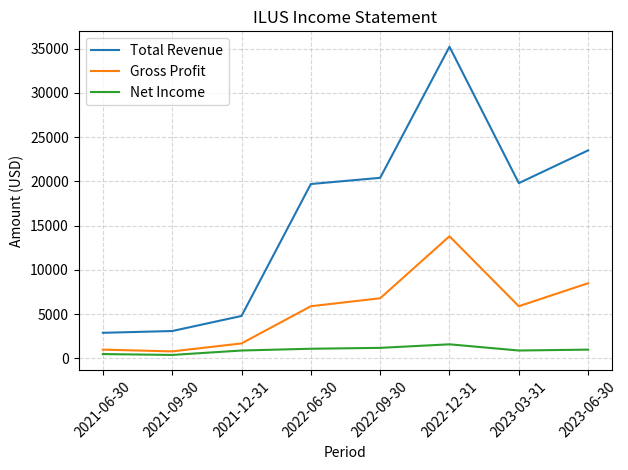

The value of Total Revenue at 2023-06-30 is 23500. True or false?

True